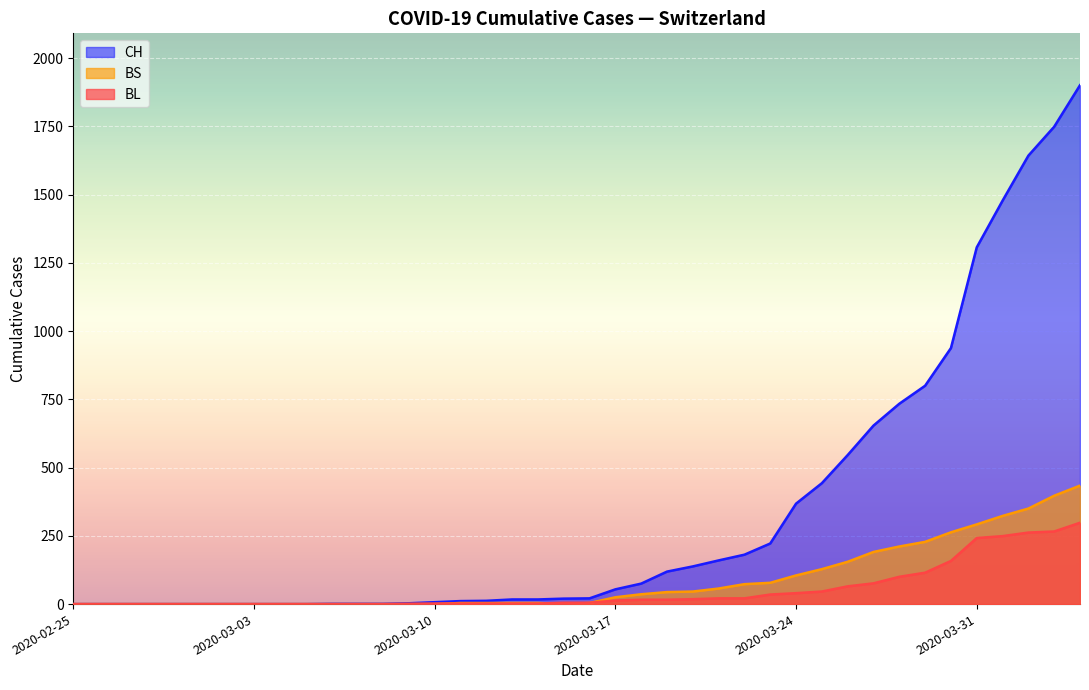

What position from the left is 2020-03-15?

20